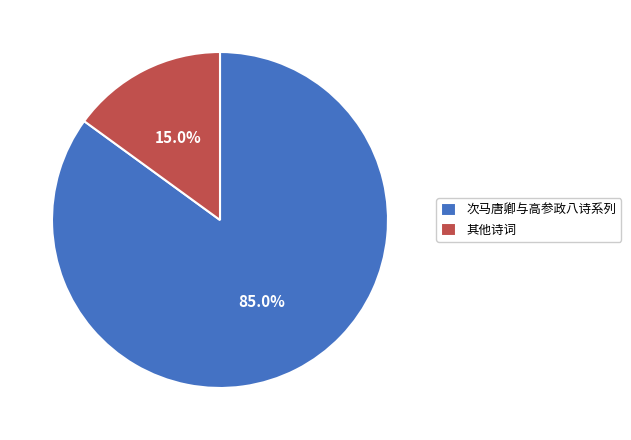

Does any single category account for the majority?

Yes